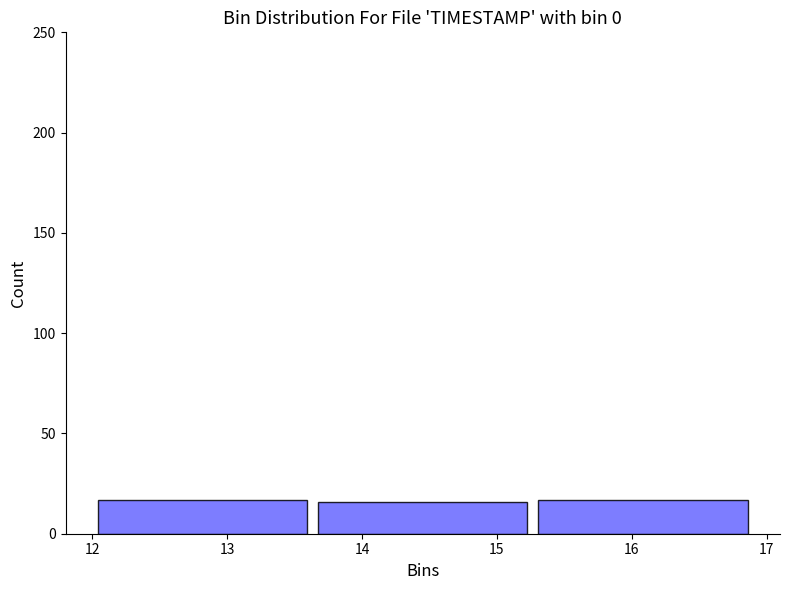

Reading left to right, list every bar in this chart as the range it spans on the x-axis followed by its height. Neither the bar edges nor the heights are printed on the chart, so give them approximately, as read against the axes.

12.0 to 13.6: 15
13.6 to 15.3: 15
15.3 to 16.9: 15